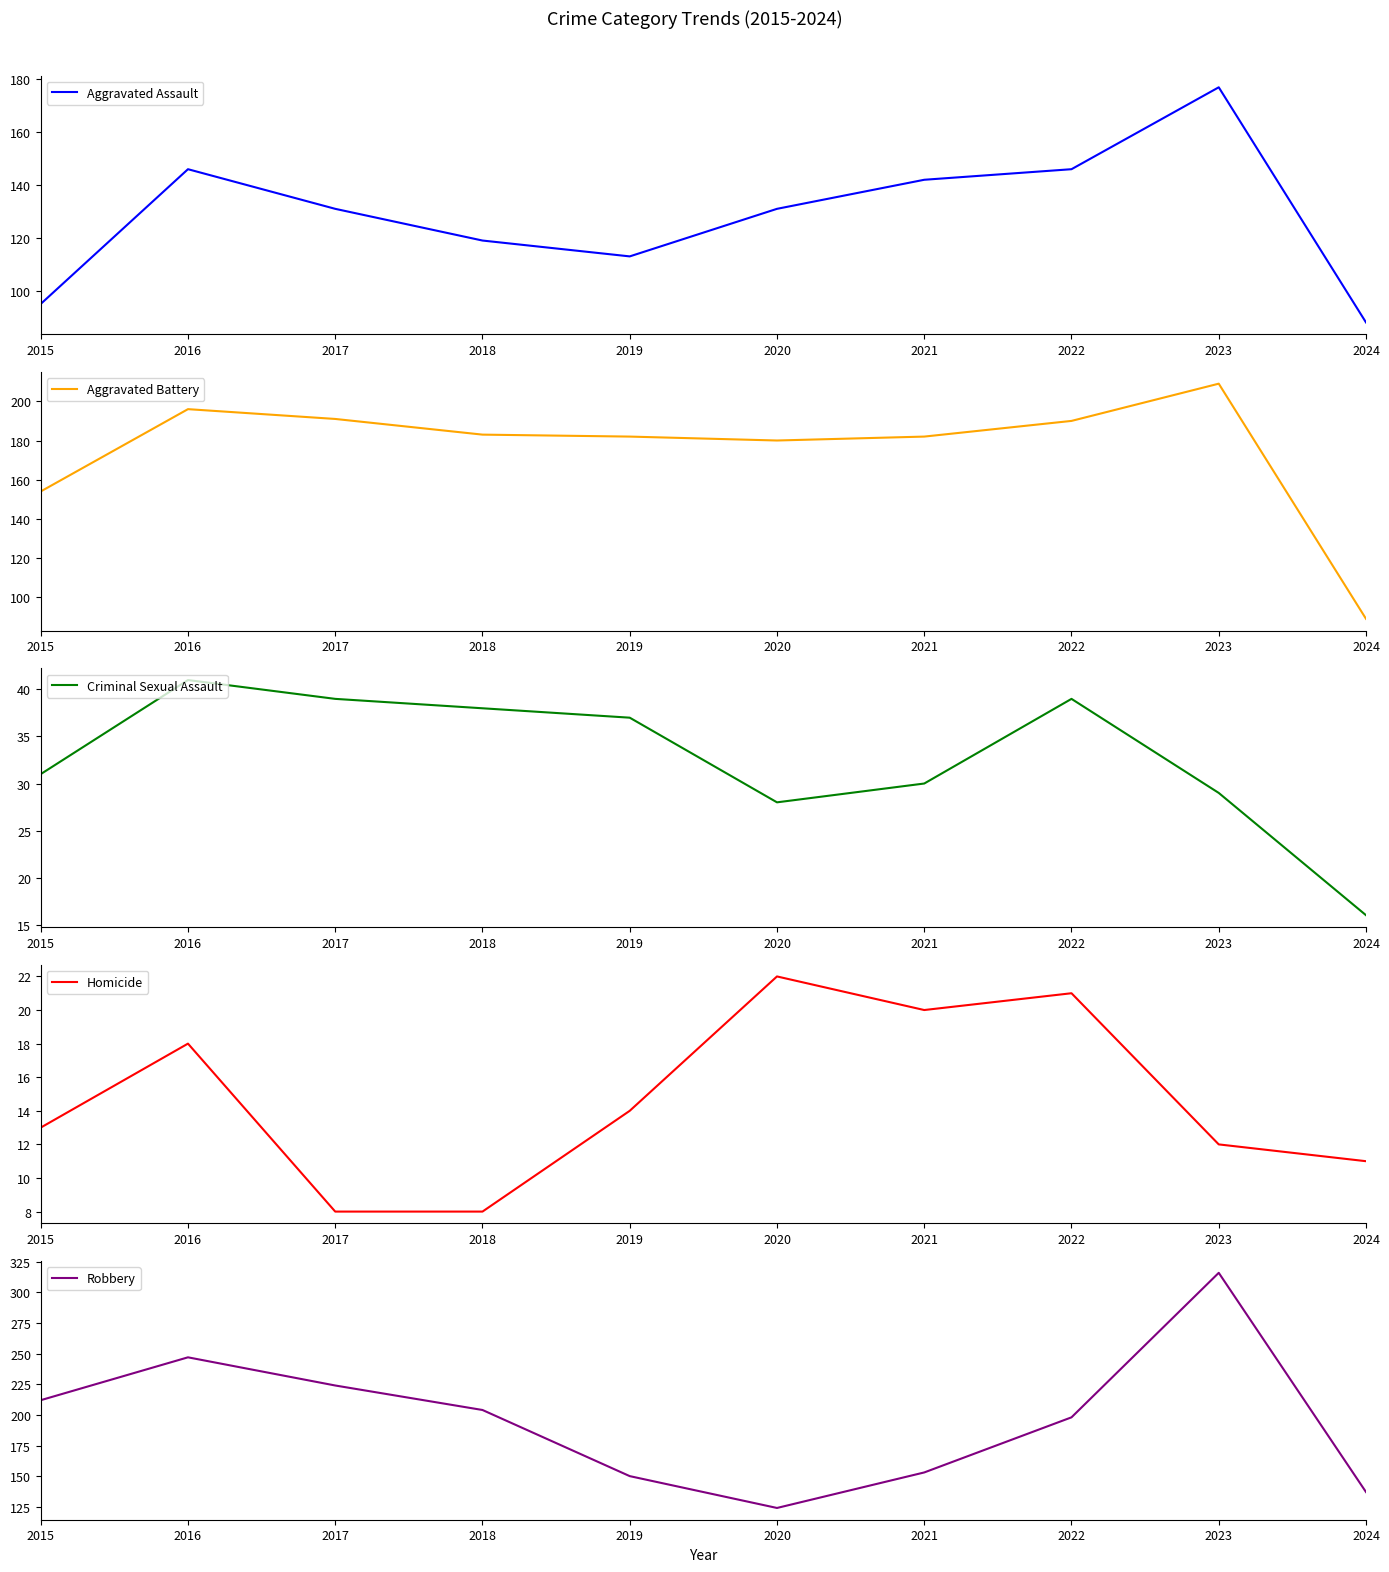

At which category does the chart reach its peak across all series?

2023